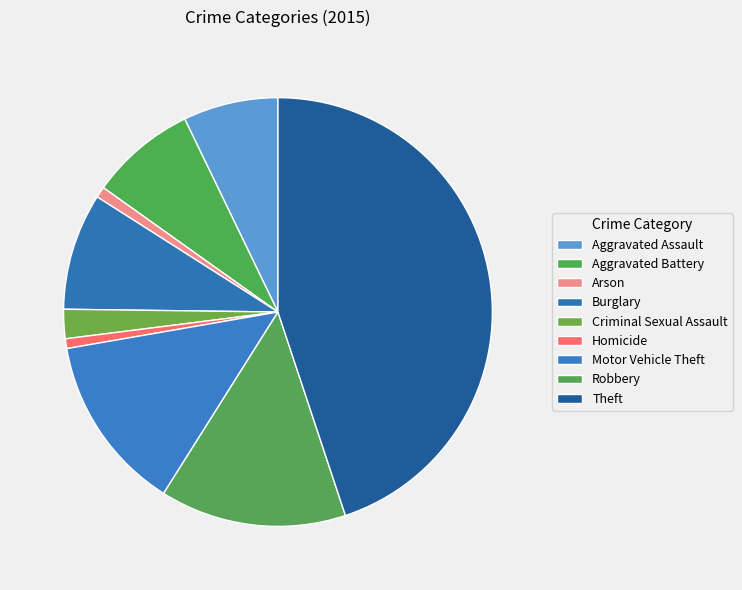

Is it true that Criminal Sexual Assault is 2% of the pie?

True